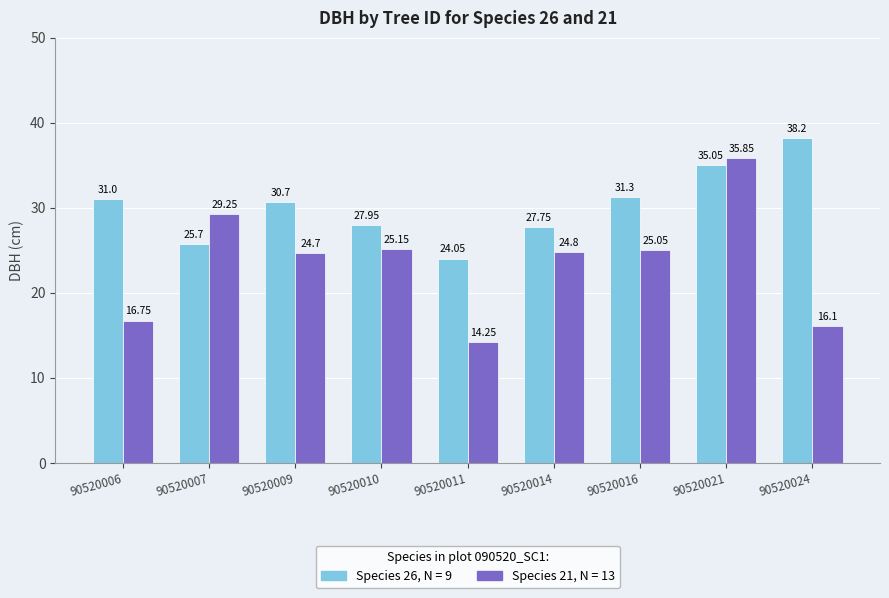

Rank the series at 90520016 from lowest to highest value.

Species 21, N = 13, Species 26, N = 9